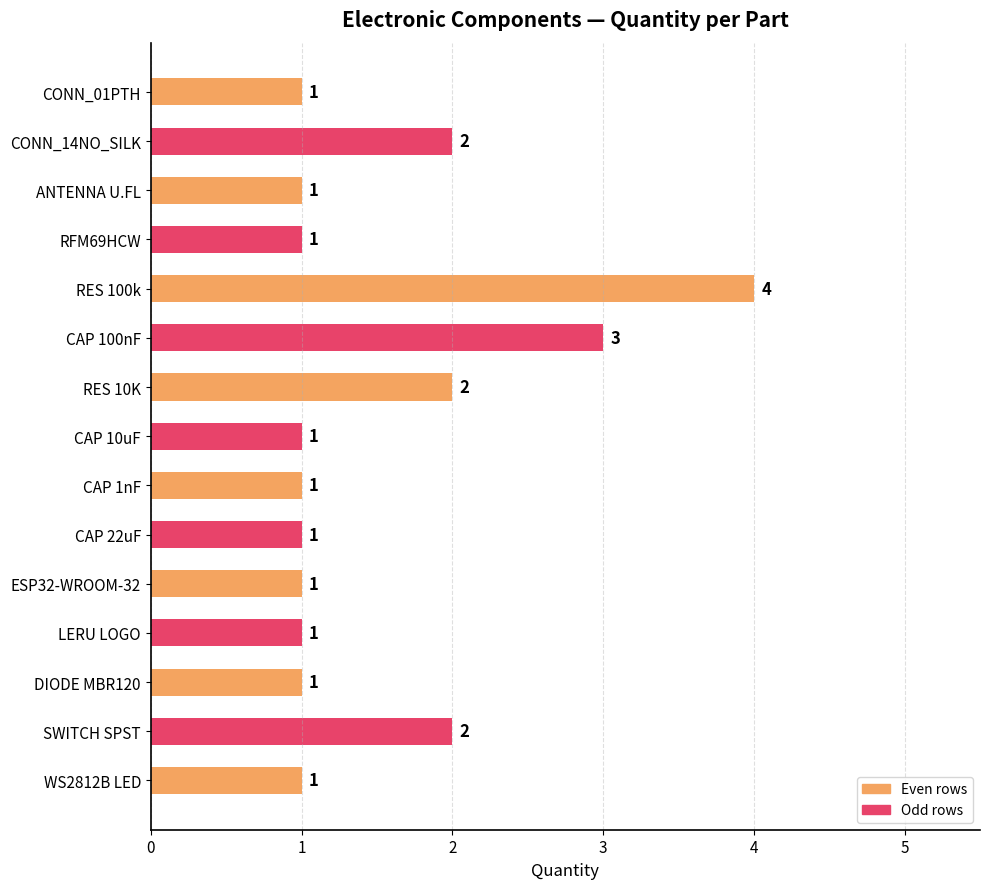

Which category has the highest value across all series?

RES 100k